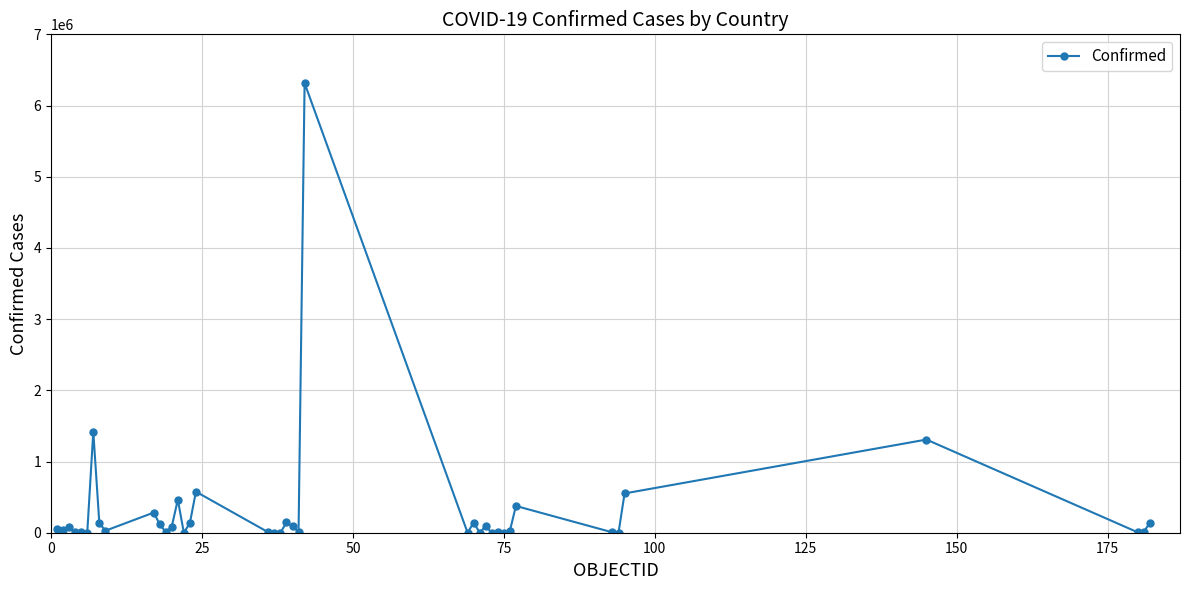

What is the sum of all values?

12684549